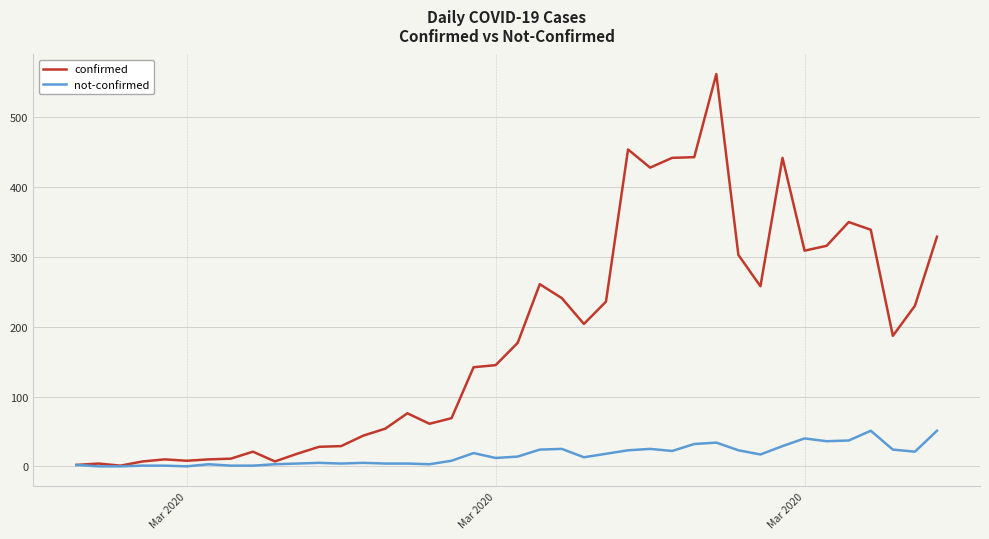

Rank the series by their average value, from highest to lowest.

confirmed, not-confirmed